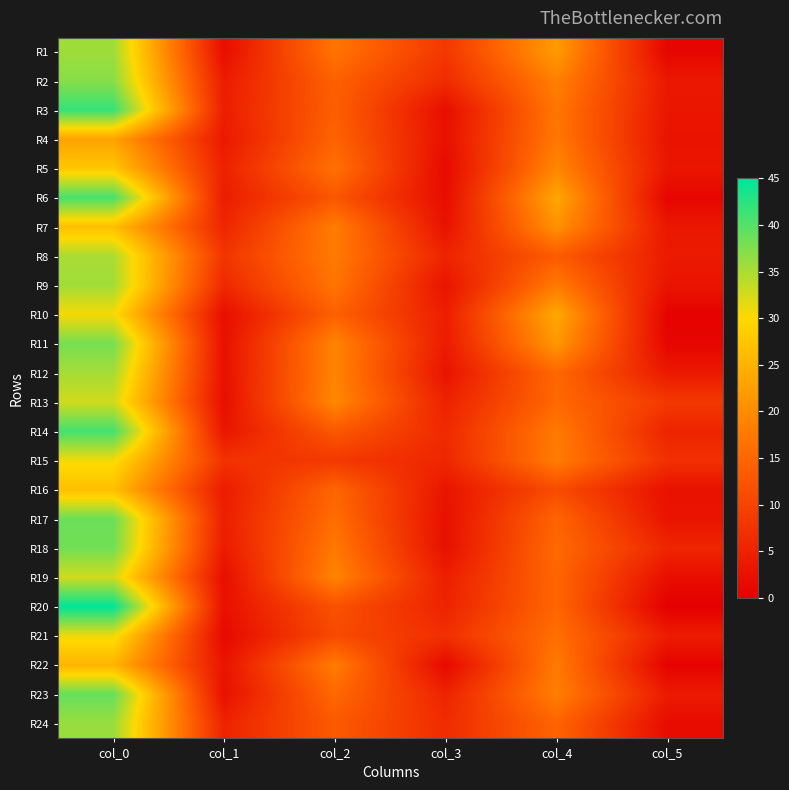

What is the total value across all series at col_2?

372.1